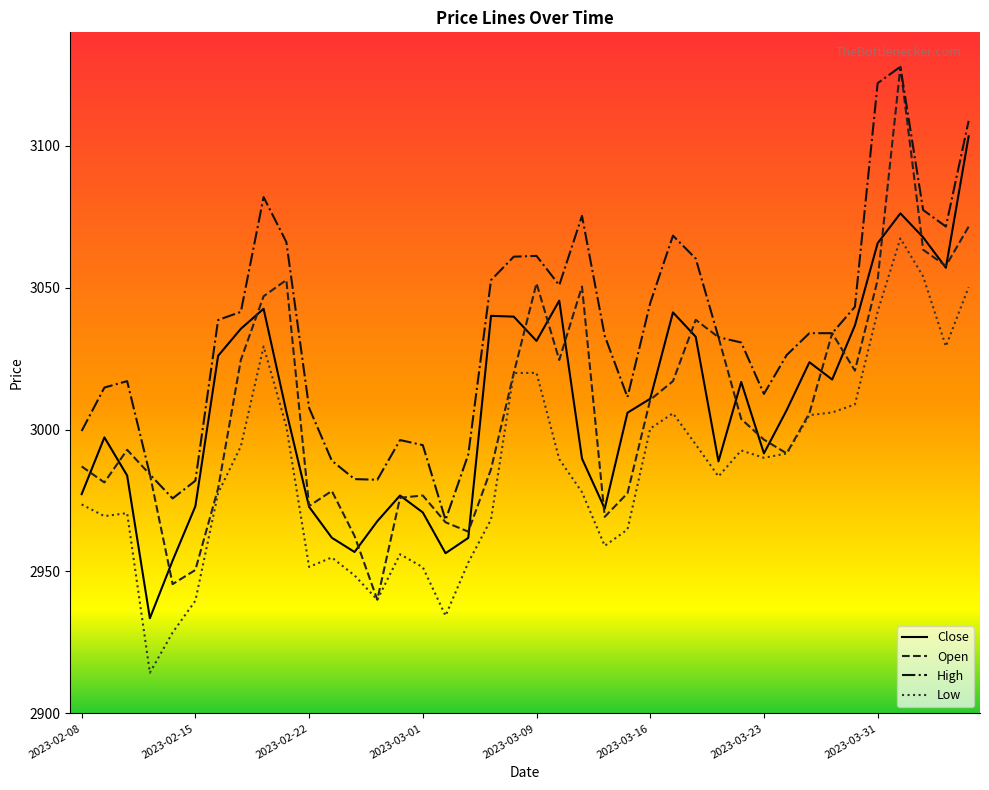

Which series has the widest spread of values?

Open